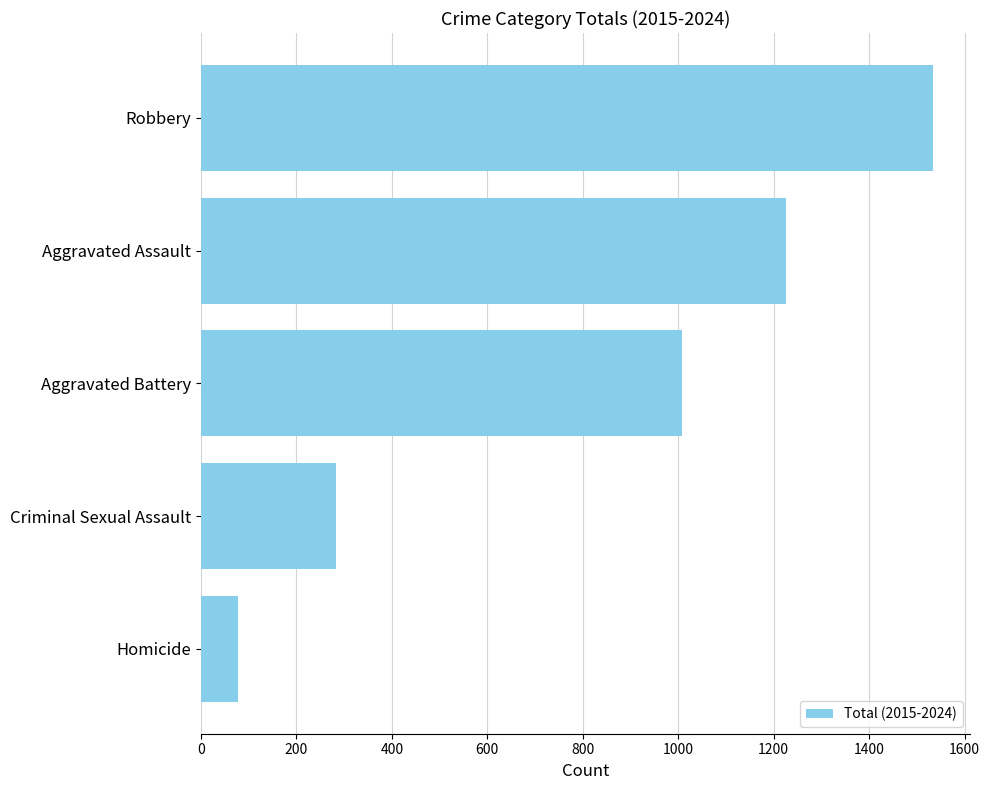

True or false: the data shows 507 at Aggravated Battery.

False